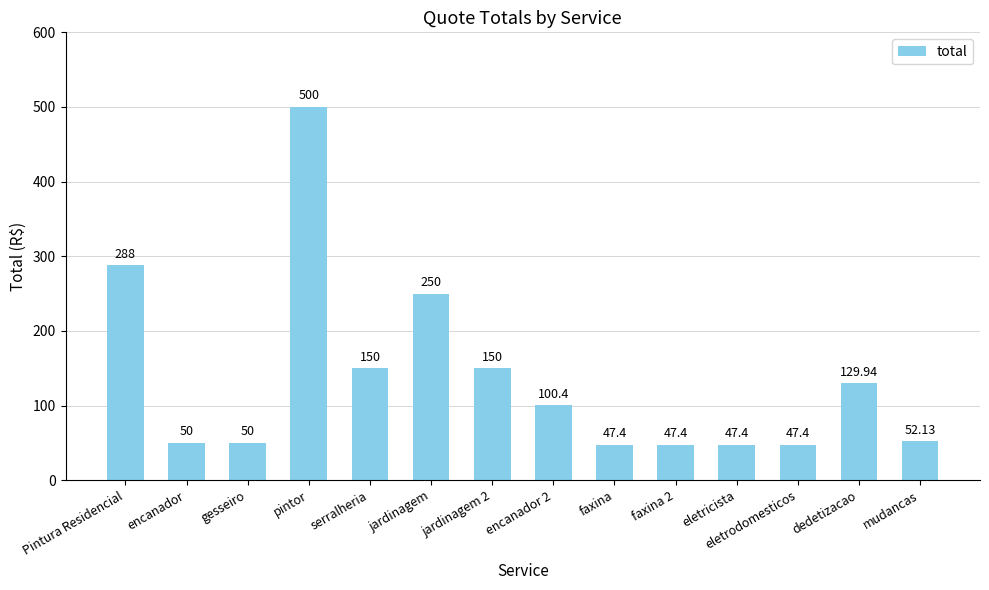

Reading left to right, transcribe all the data shown in this chart.

Pintura Residencial=288.0	encanador=50.0	gesseiro=50.0	pintor=500.0	serralheria=150.0	jardinagem=250.0	jardinagem 2=150.0	encanador 2=100.4	faxina=47.4	faxina 2=47.4	eletricista=47.4	eletrodomesticos=47.4	dedetizacao=129.9	mudancas=52.1